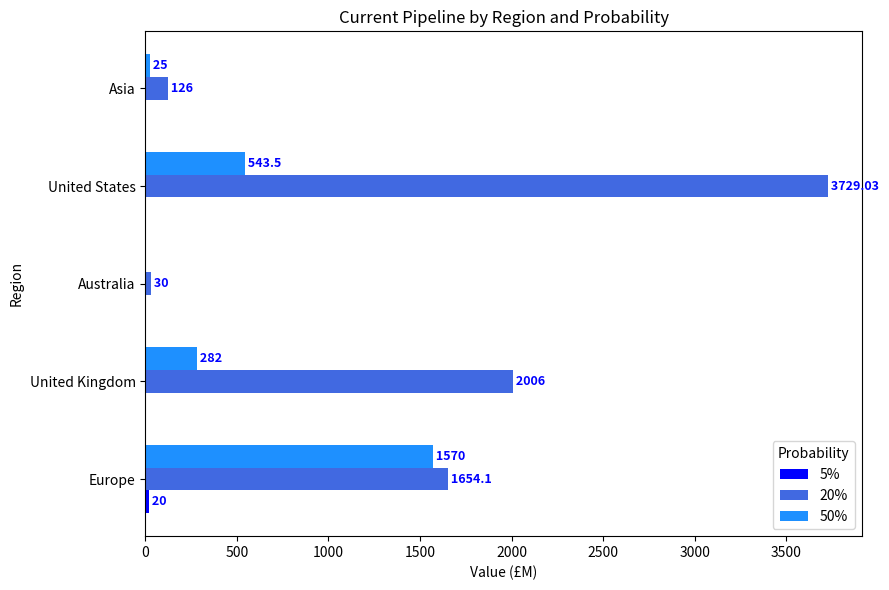

Which series changed the most between Australia and Asia?

20%